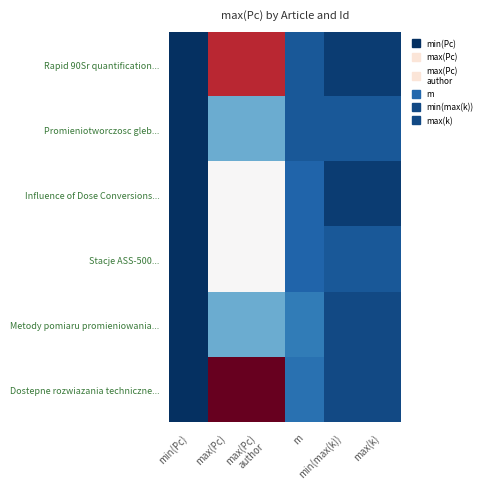

Reading right to left, list all the values displayed in this chart.

Rapid 90Sr quantification...: max(k)=1	min(max(k))=1	m=3	max(Pc)
author=35	max(Pc)=35	min(Pc)=0
Promieniotworczosc gleb...: max(k)=3	min(max(k))=3	m=3	max(Pc)
author=10	max(Pc)=10	min(Pc)=0
Influence of Dose Conversions...: max(k)=1	min(max(k))=1	m=4	max(Pc)
author=20	max(Pc)=20	min(Pc)=0
Stacje ASS-500...: max(k)=3	min(max(k))=3	m=4	max(Pc)
author=20	max(Pc)=20	min(Pc)=0
Metody pomiaru promieniowania...: max(k)=2	min(max(k))=2	m=6	max(Pc)
author=10	max(Pc)=10	min(Pc)=0
Dostepne rozwiazania techniczne...: max(k)=2	min(max(k))=2	m=5	max(Pc)
author=40	max(Pc)=40	min(Pc)=0